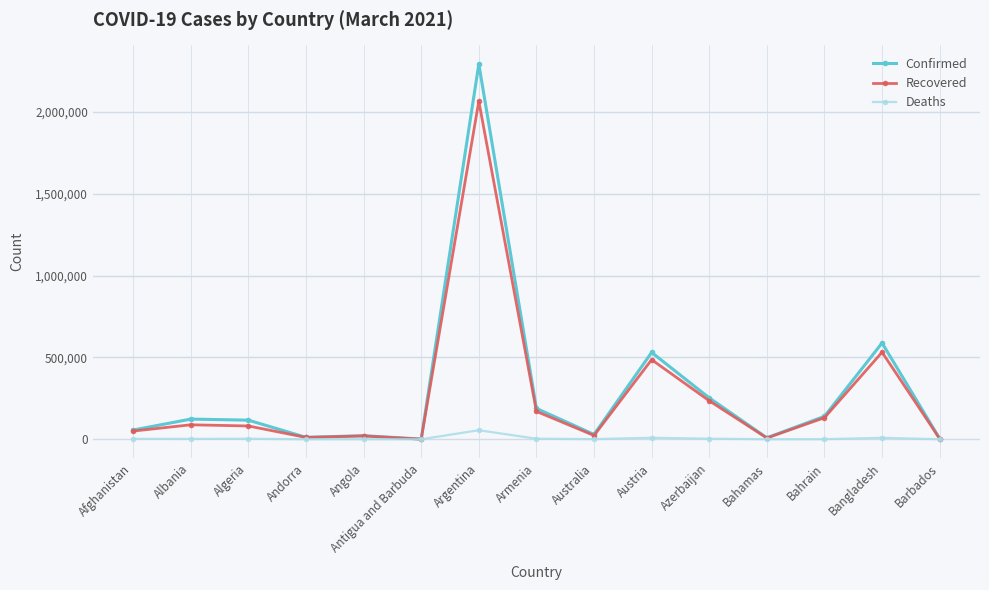

What is the difference between the maximum and minimum values in the Recovered series?

2063731